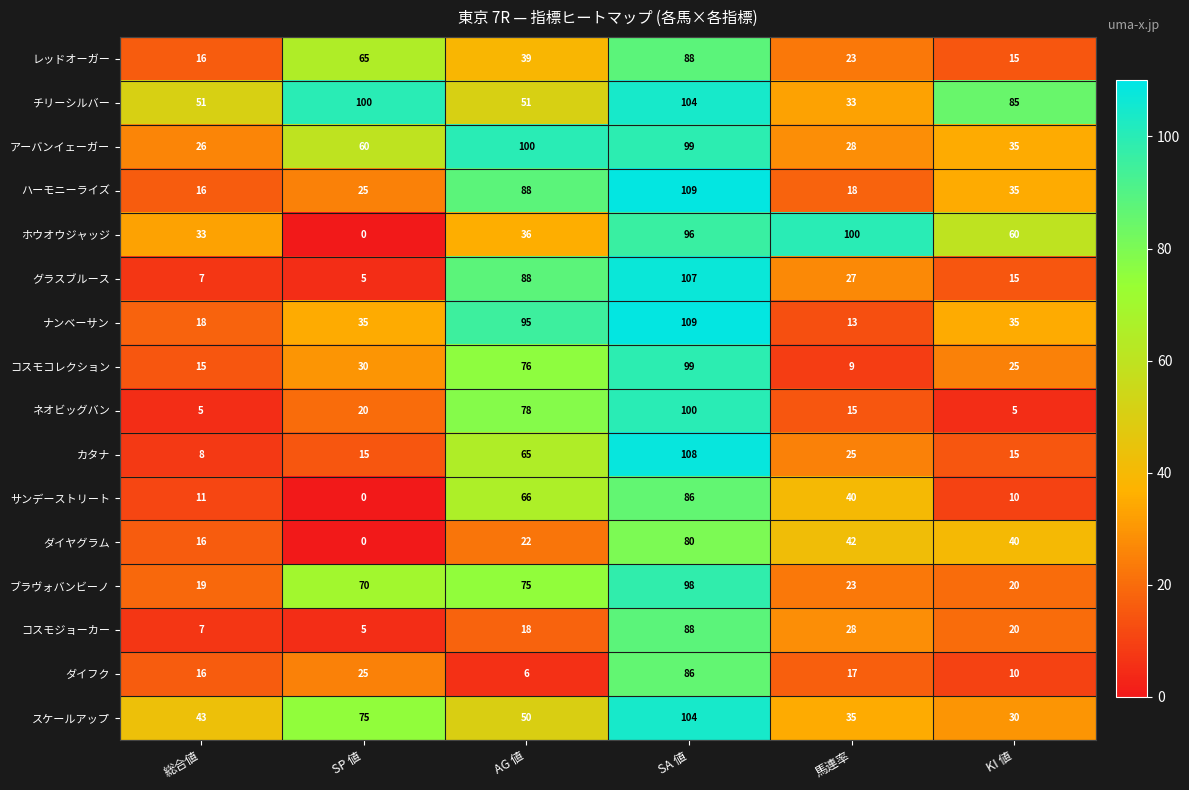

Rank the categories by ハーモニーライズ value from lowest to highest.

総合値, 馬連率, SP 値, KI 値, AG 値, SA 値